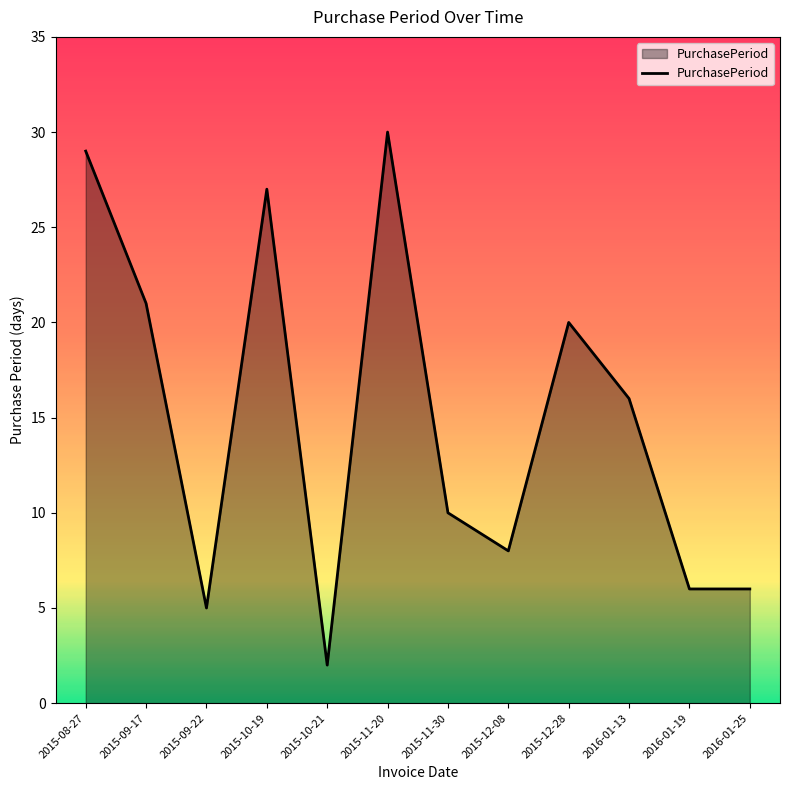

The chart shows a value of 8 at 2015-12-08. True or false?

True